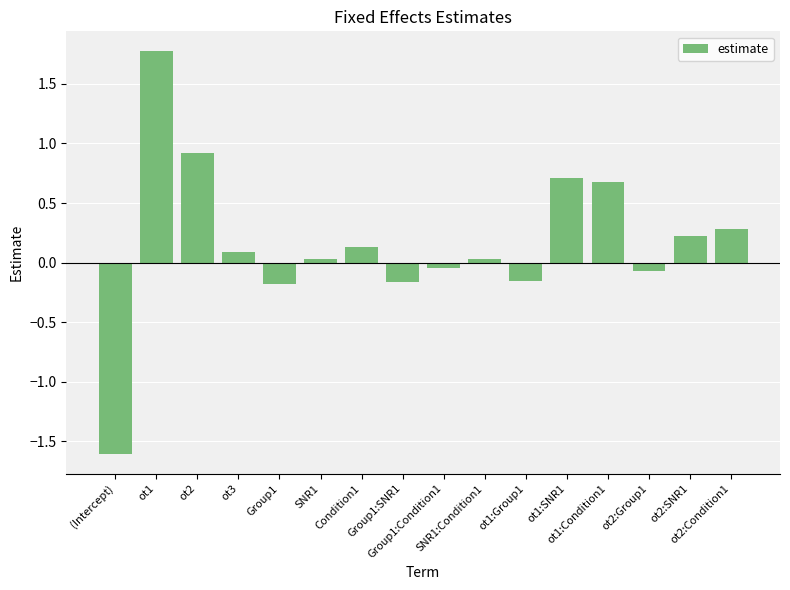

What is the value of the 12th bar from the left?

0.7